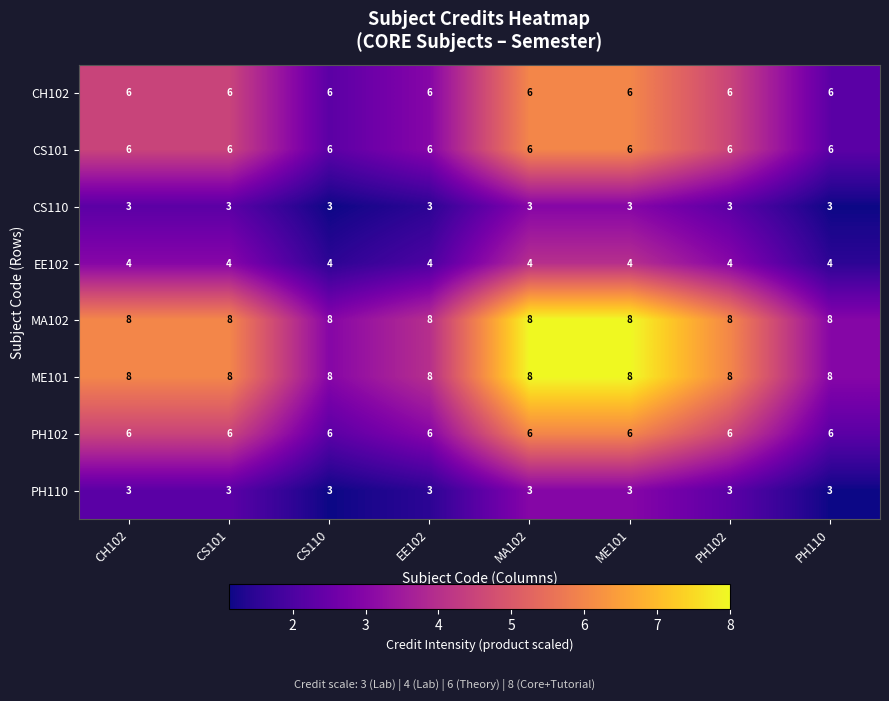

What is the minimum value shown in the chart?

3